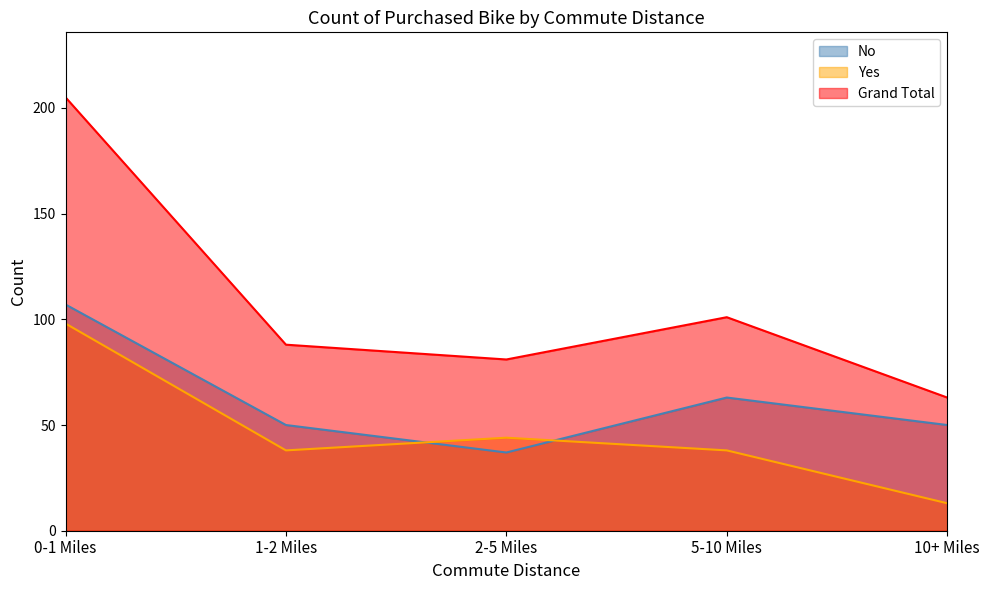

Reading left to right, transcribe all the data shown in this chart.

No: 107	50	37	63	50
Yes: 98	38	44	38	13
Grand Total: 205	88	81	101	63